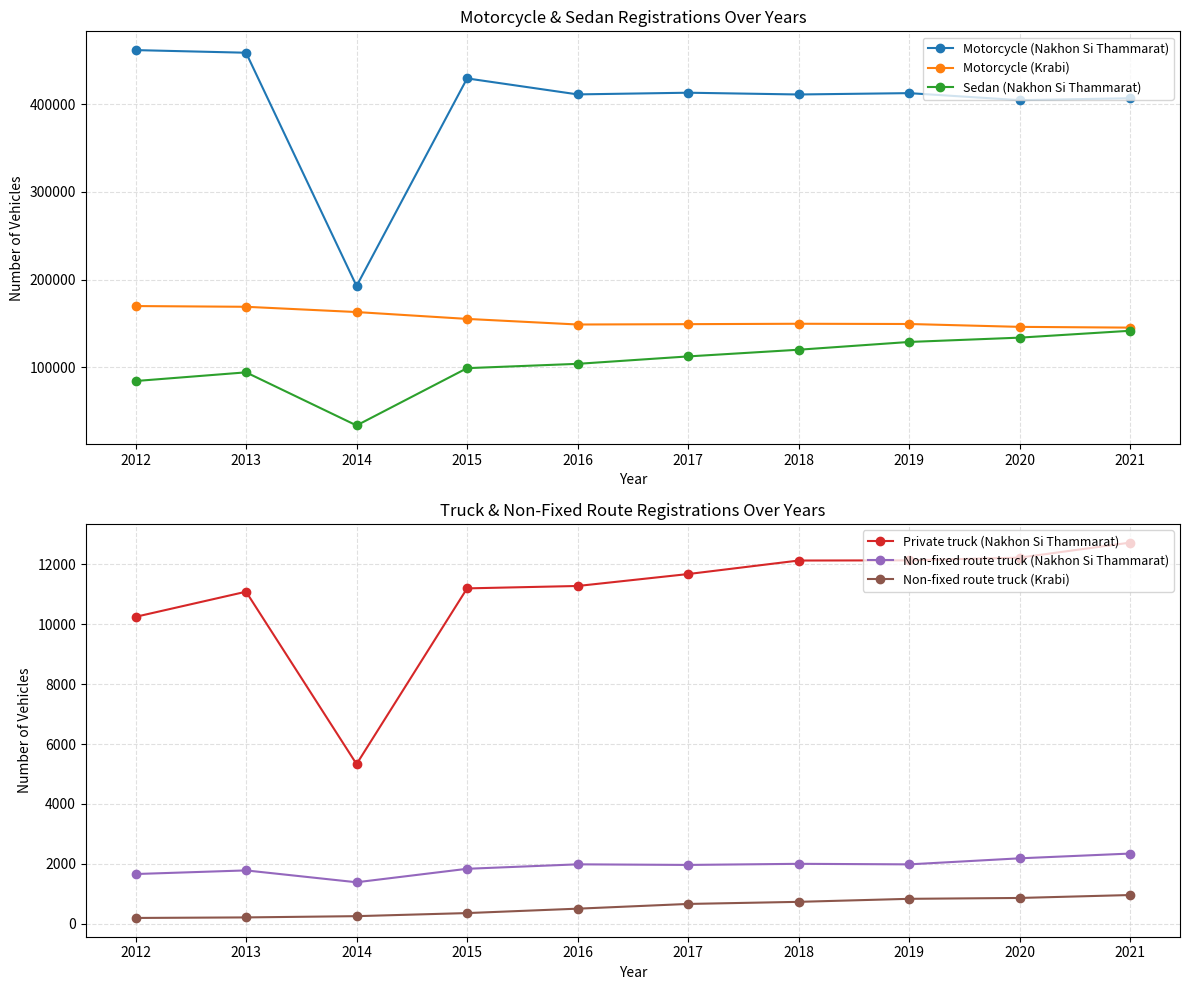

True or false: Non-fixed route truck (Nakhon Si Thammarat) has more than 2 points higher than both neighbors.

True